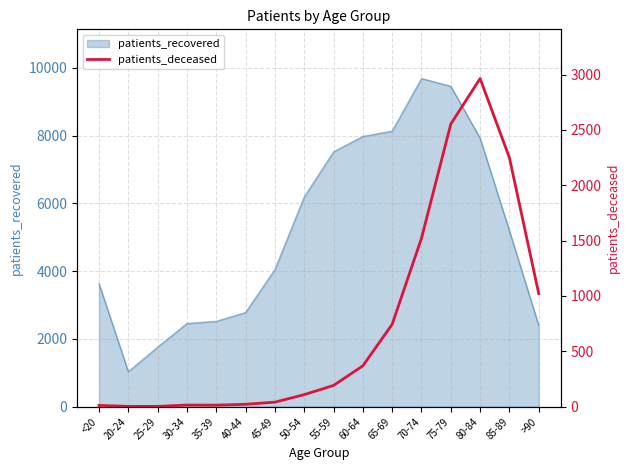

At which label is patients_recovered closest to 5359?

85-89